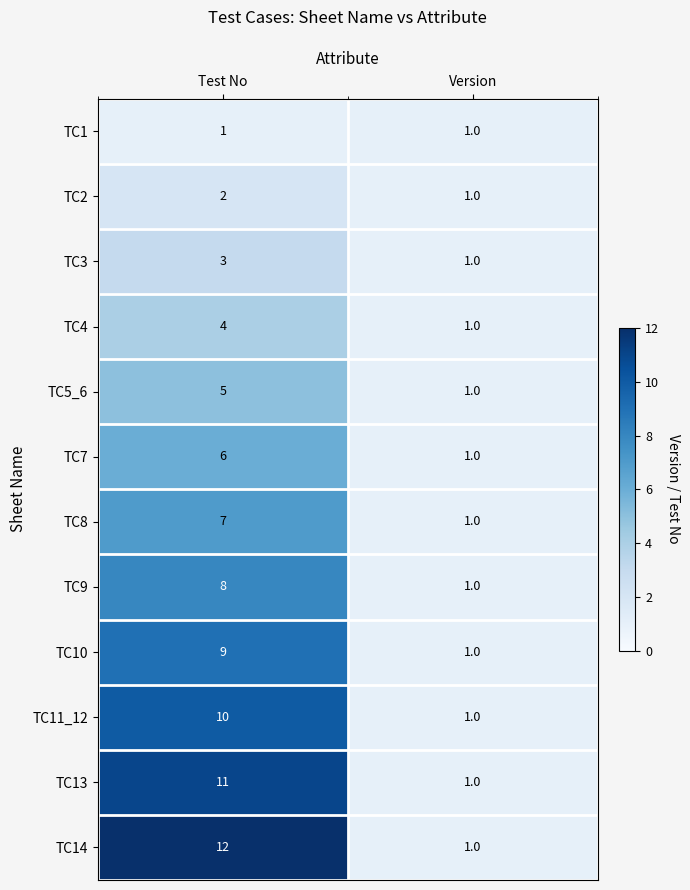

How many distinct data groups are displayed?

12